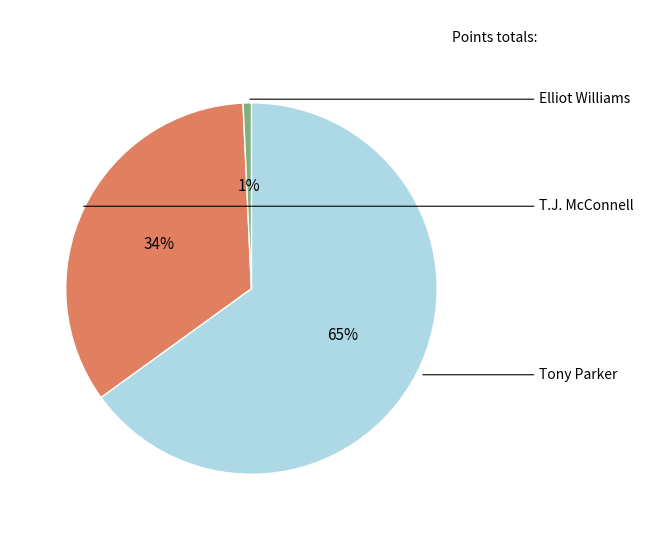

Is there any slice that represents more than half of the pie?

Yes